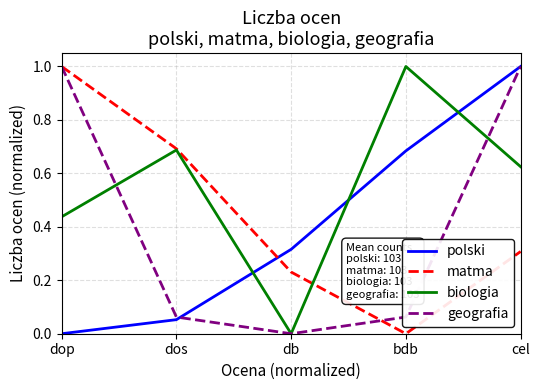

True or false: geografia has a value of 0.0 at db.

True